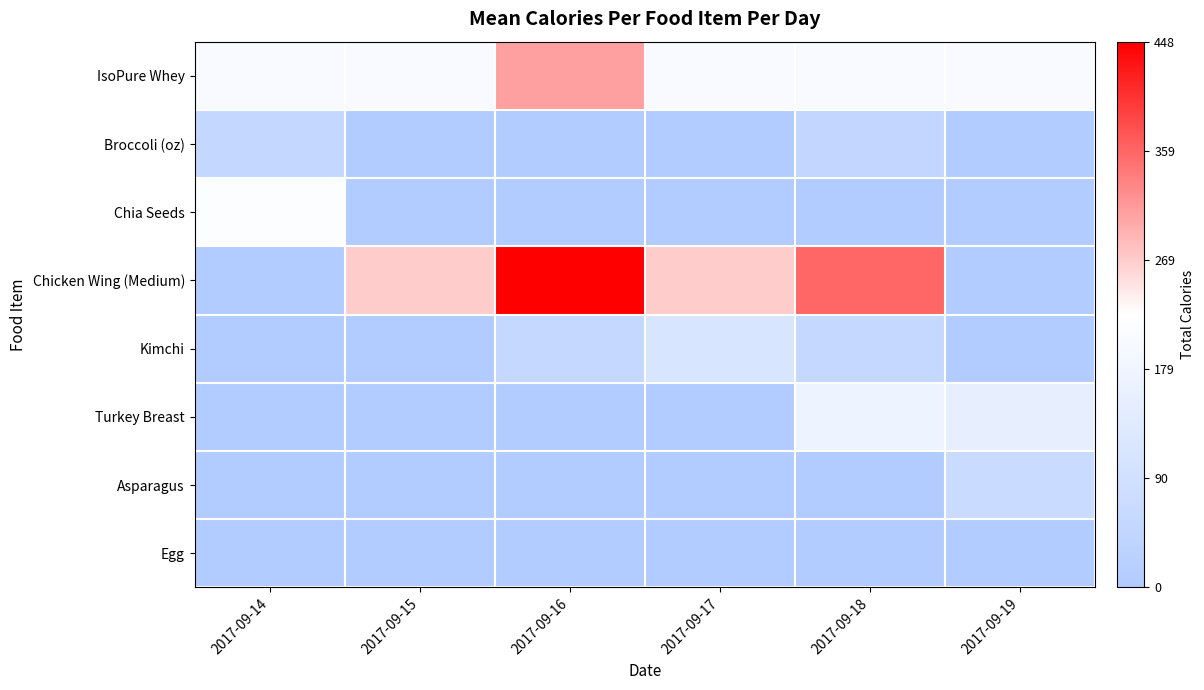

Which series changed the most between 2017-09-17 and 2017-09-19?

Chicken Wing (Medium)